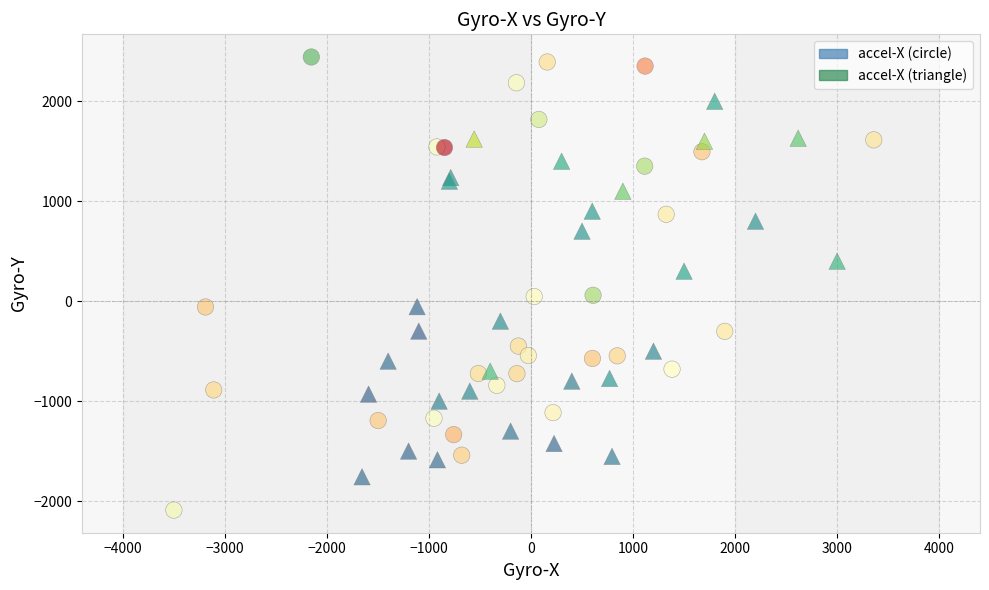

Which series reaches the minimum Y coordinate?

accel-X (circle)